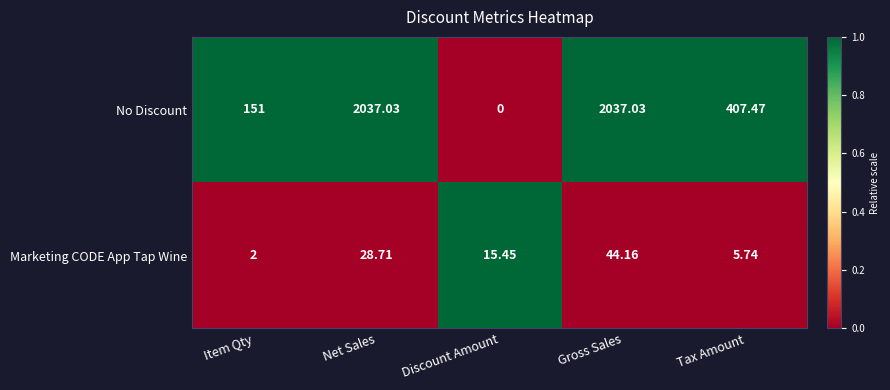

Which category has the lowest value across all series?

Discount Amount